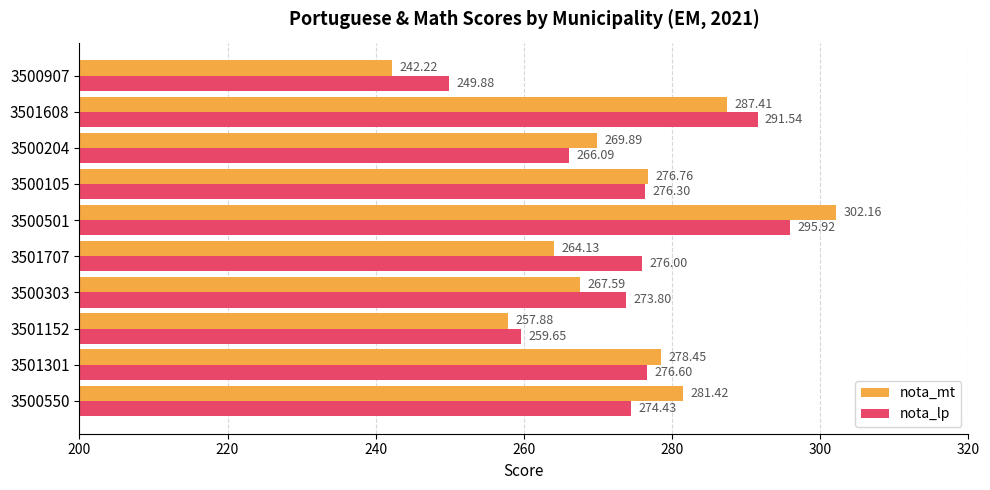

Which series has the largest range (max minus min)?

nota_mt